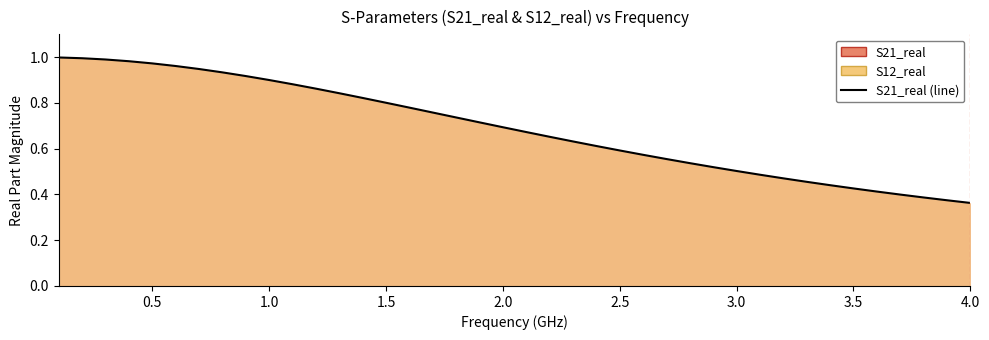

What is the sum of all values?

27.6